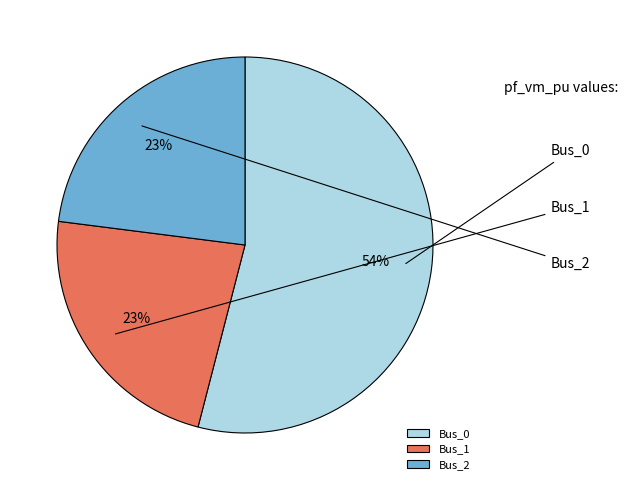

True or false: Bus_2 accounts for 30% of the total.

False